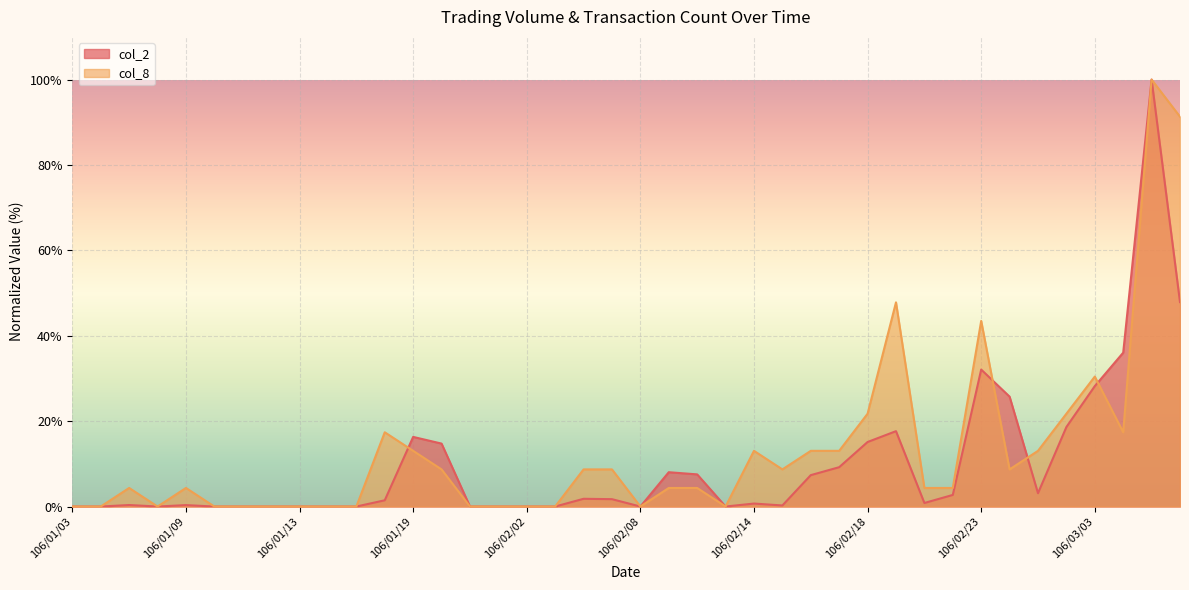

Which category has the lowest value in the col_2 series?

106/01/03